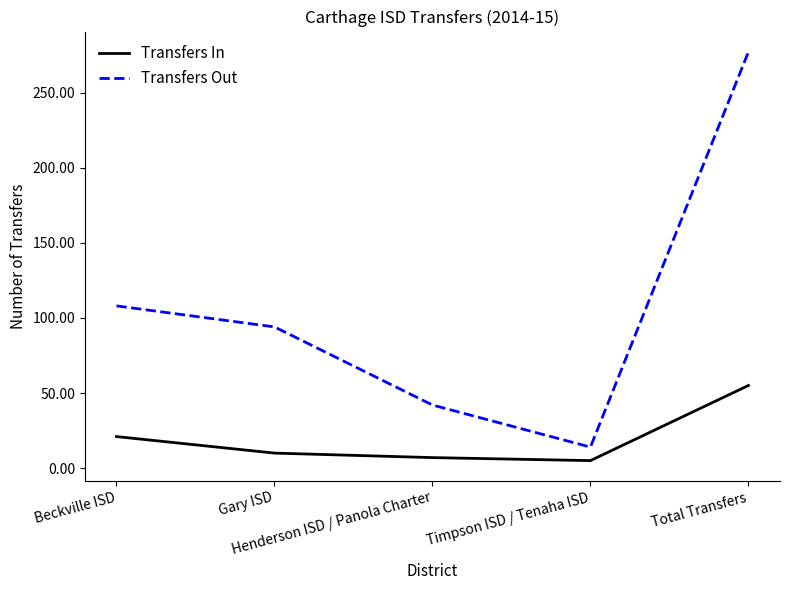

What is the difference between the second highest and minimum values in the Transfers In series?

16